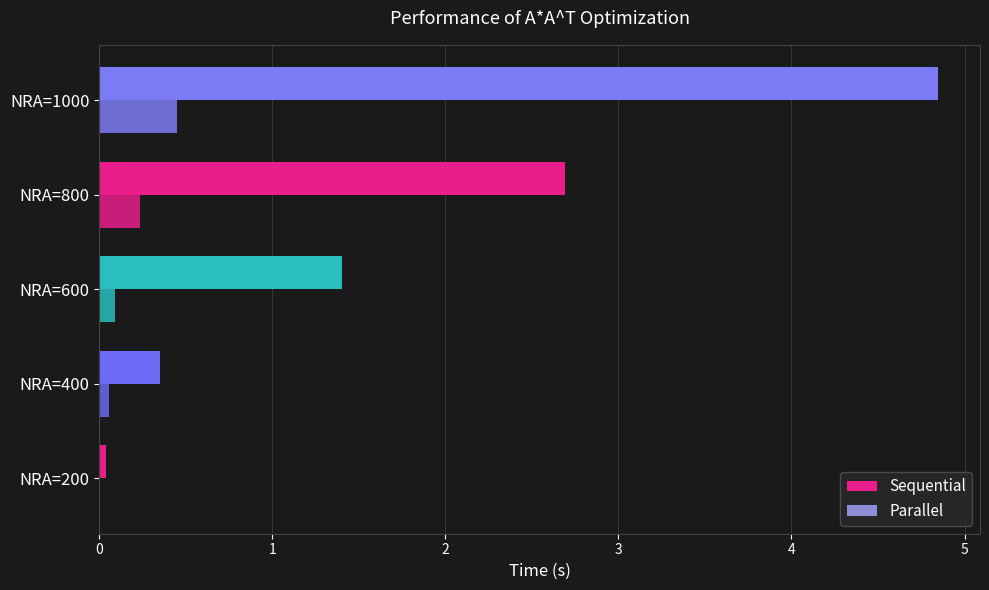

List the labels in order of Parallel value, largest first.

NRA=1000, NRA=800, NRA=600, NRA=400, NRA=200